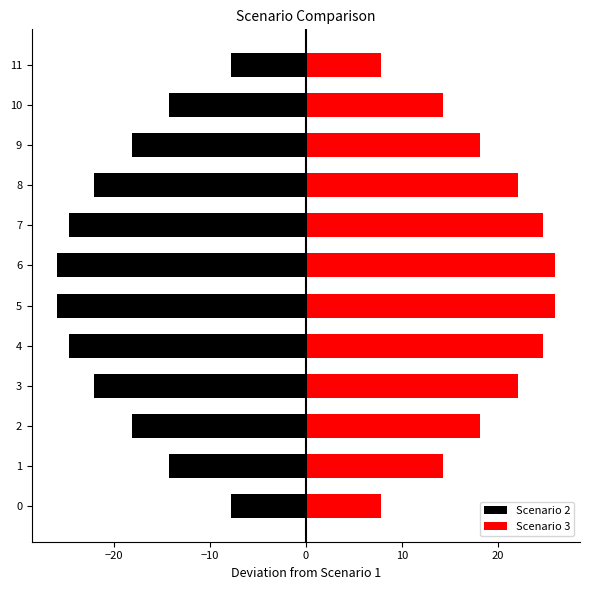

At how many categories does at least one series exceed -6?

12